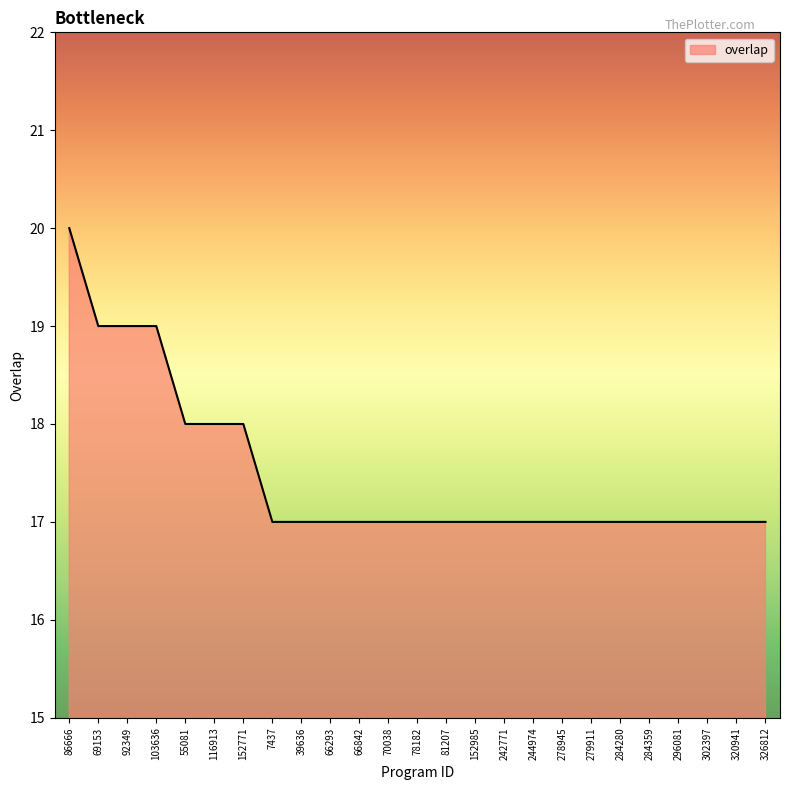

Which category has the highest value across all series?

86666